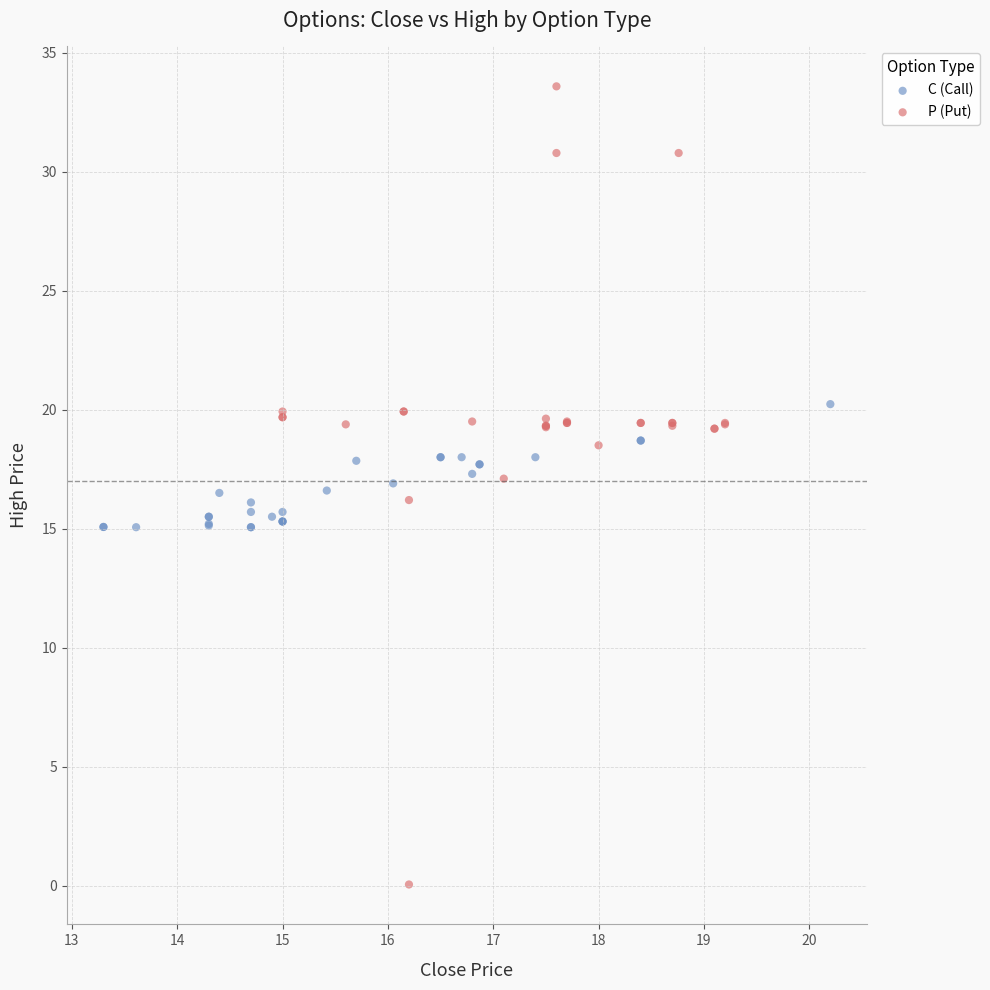

Which series contains the highest Y value?

P (Put)